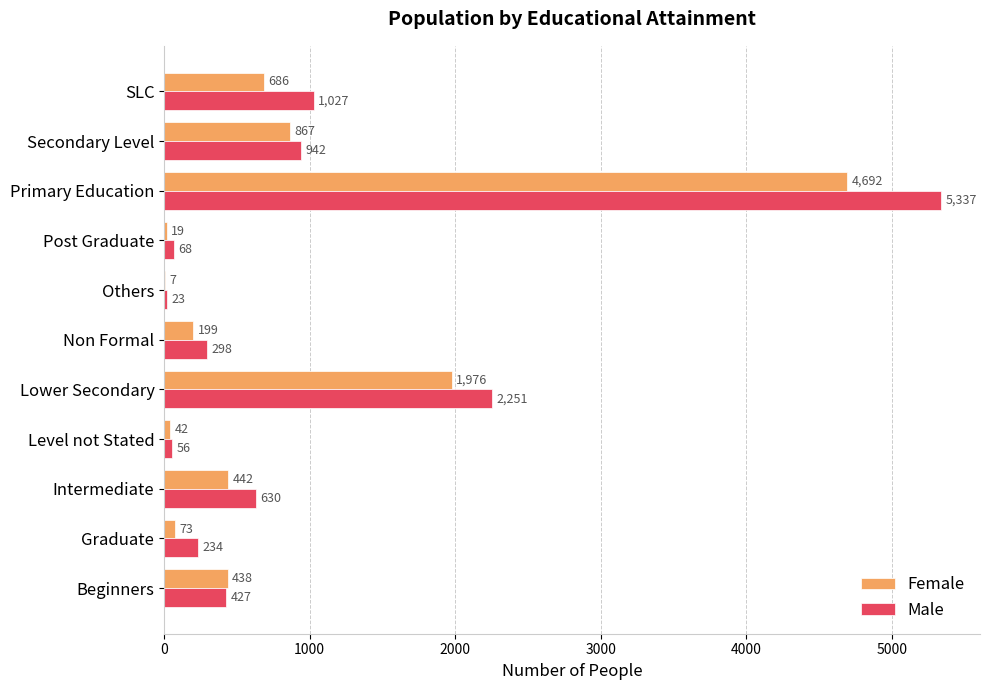

What is the sum of all Male values?

11293